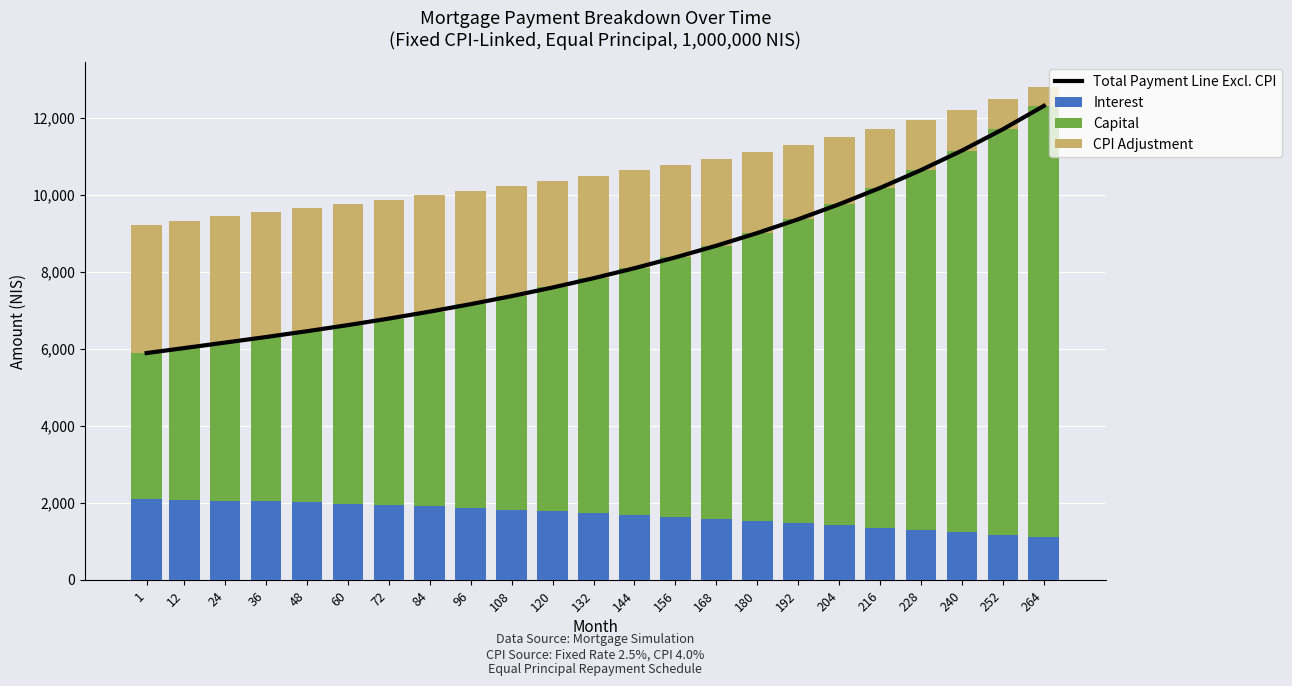

Reading right to left, transcribe all the data shown in this chart.

Total Payment Line Excl. CPI: 264=12310.8	252=11704.8	240=11151.0	228=10644.4	216=10180.8	204=9756.0	192=9366.5	180=9008.6	168=8679.4	156=8375.7	144=8095.1	132=7834.9	120=7593.8	108=7369.9	96=7161.3	84=6967.2	72=6786.2	60=6616.9	48=6457.9	36=6307.1	24=6162.8	12=6020.1	1=5890.8
Interest: 264=1101.0	252=1166.2	240=1230.0	228=1292.5	216=1353.8	204=1413.6	192=1472.0	180=1528.7	168=1583.5	156=1636.4	144=1687.0	132=1735.0	120=1781.1	108=1825.1	96=1866.5	84=1906.1	72=1943.4	60=1978.1	48=2009.8	36=2037.1	24=2059.9	12=2077.9	1=2090.3
Capital: 264=11209.8	252=10538.7	240=9921.0	228=9351.9	216=8827.0	204=8342.4	192=7894.5	180=7480.0	168=7095.8	156=6739.3	144=6408.1	132=6099.9	120=5812.7	108=5544.8	96=5294.7	84=5061.1	72=4842.8	60=4638.8	48=4448.1	36=4270.0	24=4102.8	12=3942.2	1=3800.5
CPI Adjustment: 264=497.0	252=787.8	240=1056.3	228=1303.5	216=1530.7	204=1739.2	192=1930.3	180=2105.0	168=2264.4	156=2409.0	144=2540.0	132=2658.4	120=2765.0	108=2860.8	96=2946.6	84=3022.9	72=3090.5	60=3149.7	48=3201.2	36=3245.2	24=3282.2	12=3311.5	1=3331.8